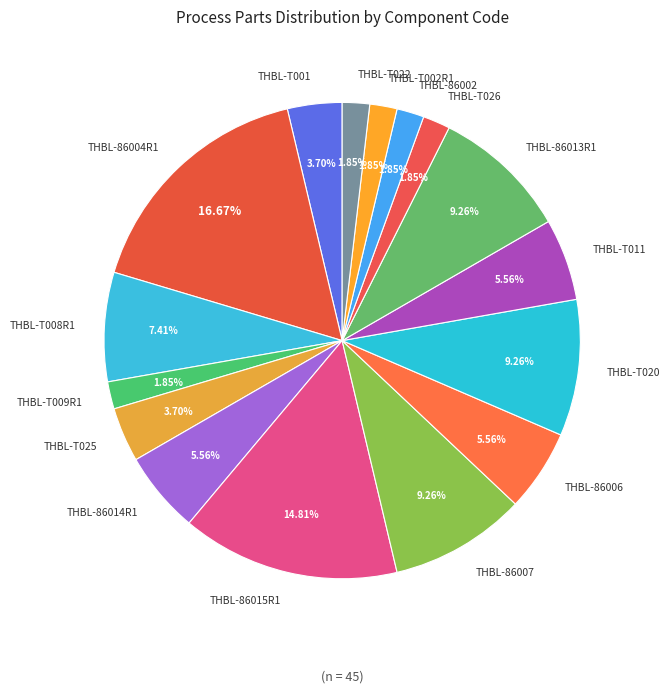

To the nearest percent, what portion does THBL-86004R1 represent?

17%